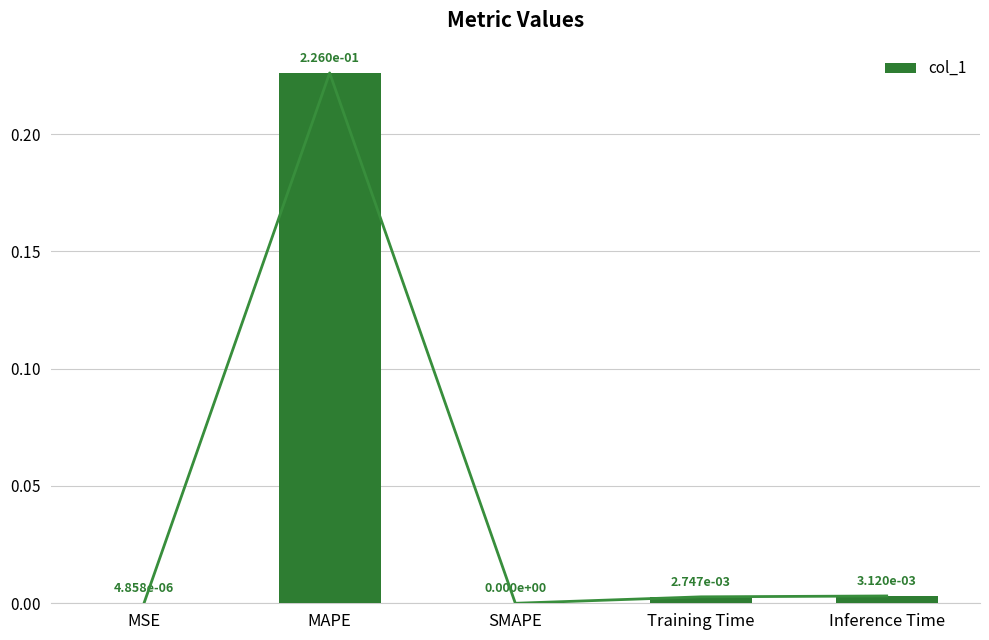

True or false: the data shows 0.2 at MAPE.

True